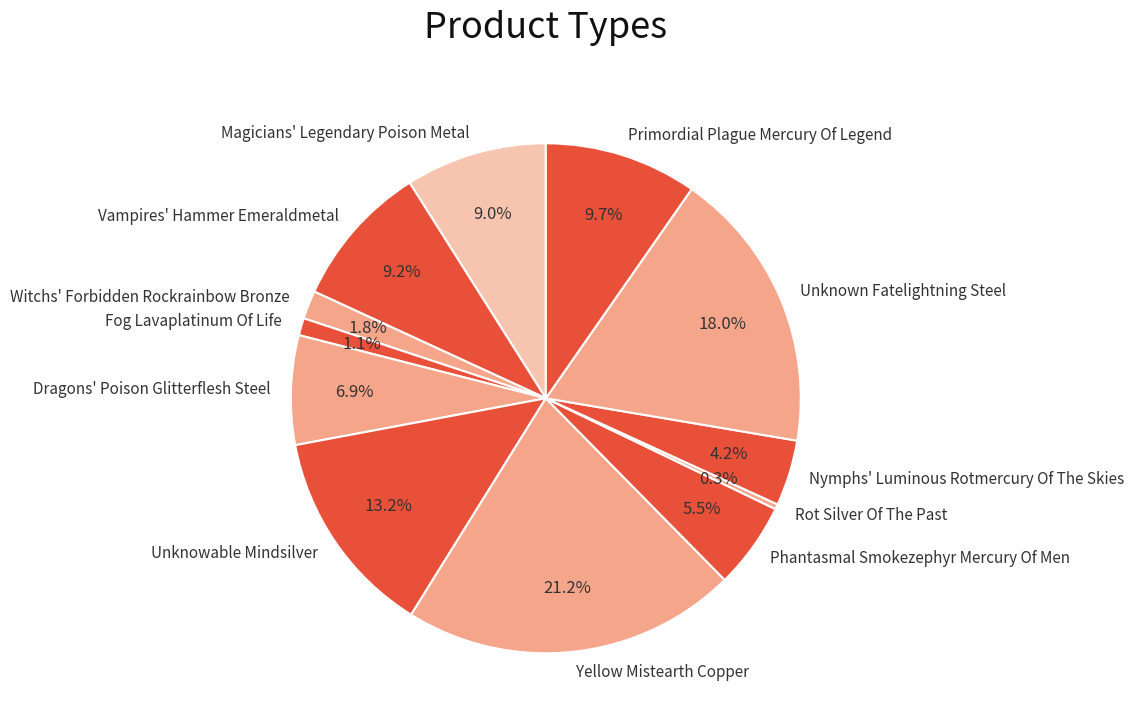

Count the number of slices in the pie.

12